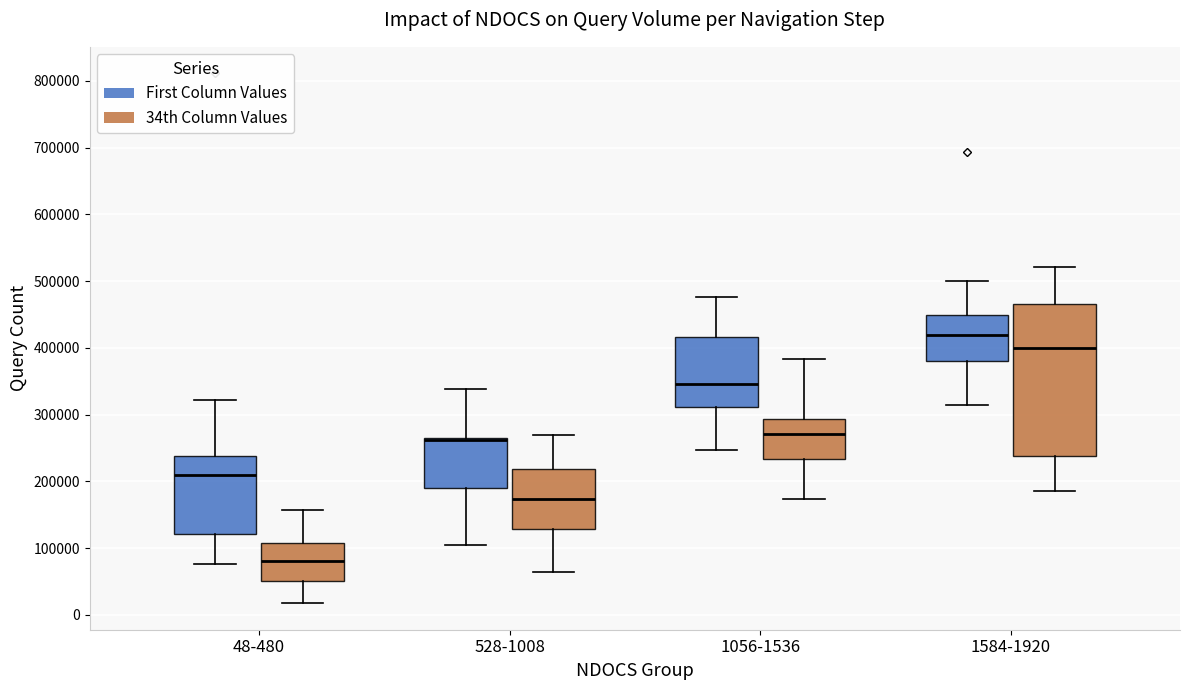

Reading left to right, read every box against the y-axis: the position of its median line, the range the box covers, and the ends of its whiskers. The values are not printed on the chart, so give them approximately, as read against the axis.

48-480 (First Column Values): median 210000, box 120000 to 240000, whiskers 80000 to 320000
48-480 (34th Column Values): median 80000, box 50000 to 110000, whiskers 20000 to 160000
528-1008 (First Column Values): median 260000 (drawn on the box's upper edge), box 190000 to 270000, whiskers 110000 to 340000
528-1008 (34th Column Values): median 170000, box 130000 to 220000, whiskers 60000 to 270000
1056-1536 (First Column Values): median 350000, box 310000 to 420000, whiskers 250000 to 480000
1056-1536 (34th Column Values): median 270000, box 230000 to 290000, whiskers 170000 to 380000
1584-1920 (First Column Values): median 420000, box 380000 to 450000, whiskers 310000 to 500000
1584-1920 (34th Column Values): median 400000, box 240000 to 470000, whiskers 190000 to 520000